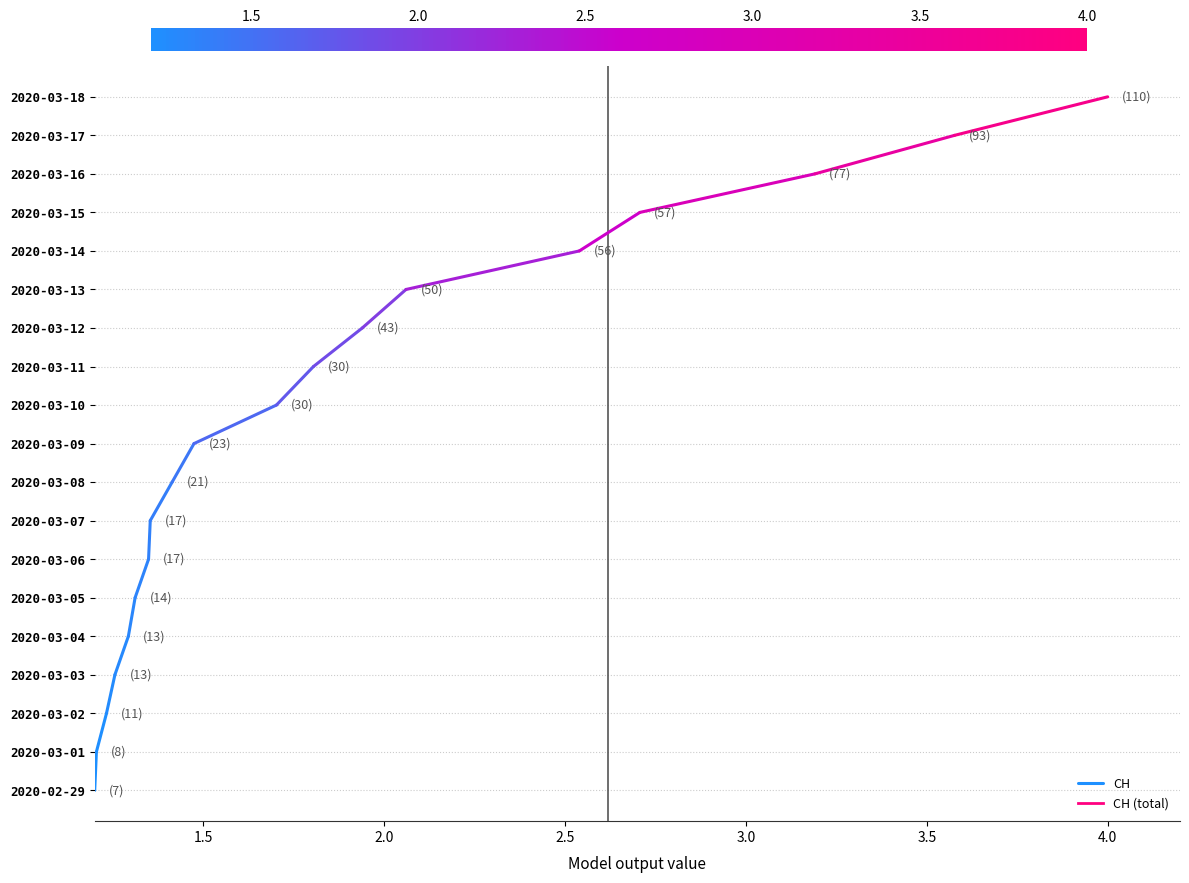

What is the change in value from 1.5 to 2.0?

+1